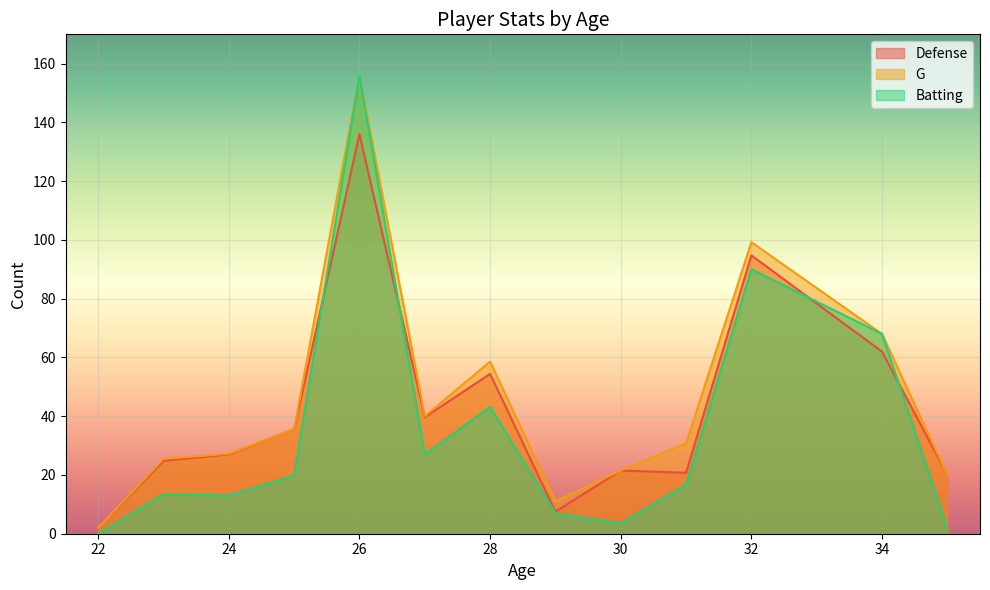

Does the chart display data point markers on the line(s)?

No